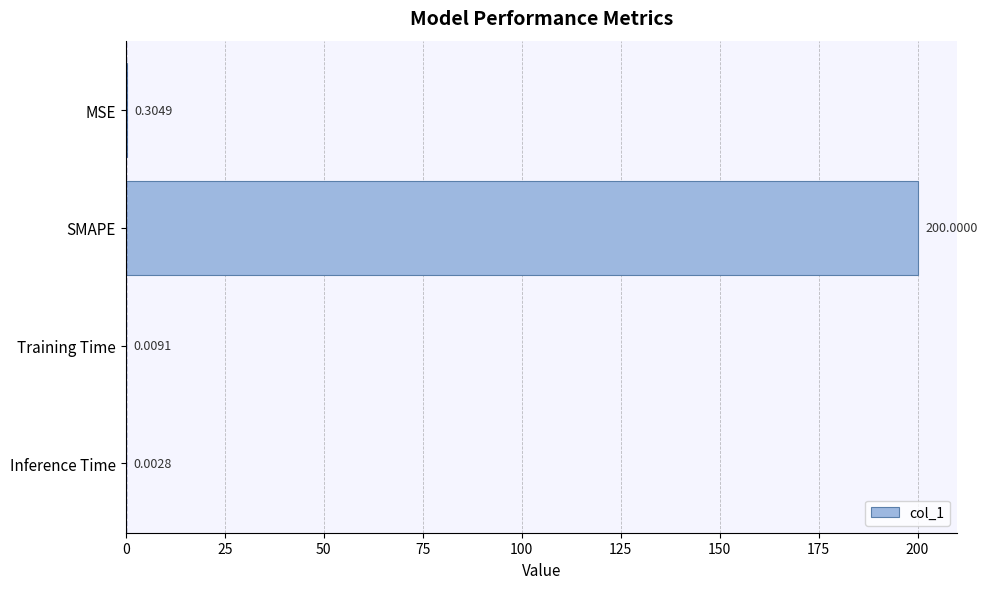

Which category has the highest value across all series?

SMAPE